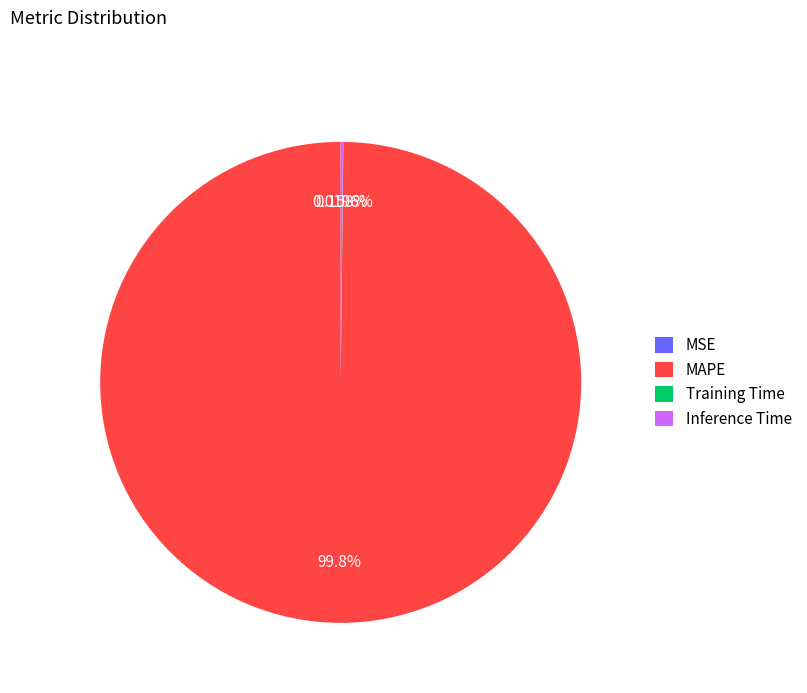

Which category has the biggest portion of the pie?

MAPE